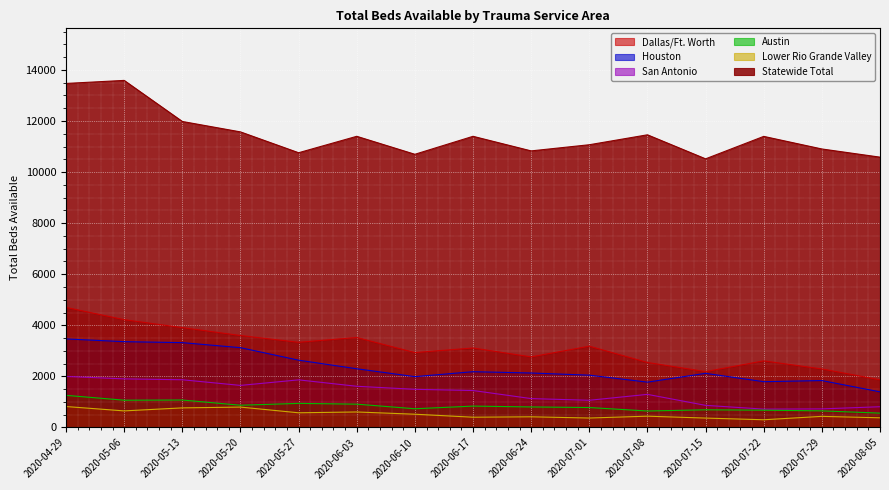

The value of San Antonio at 2020-07-29 is 729. True or false?

True